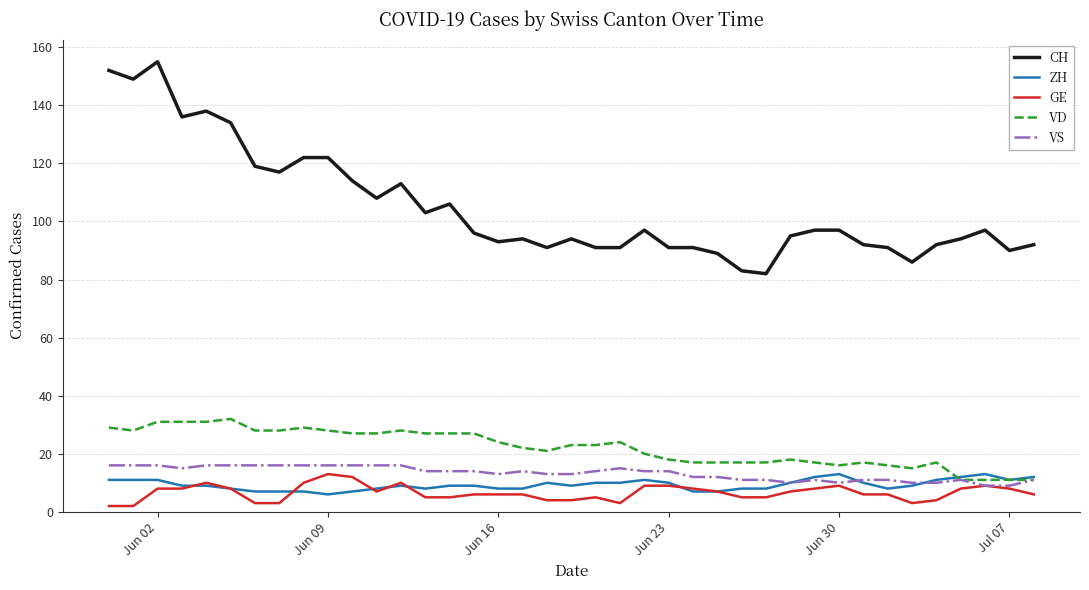

True or false: VD and CH cross at least once.

False